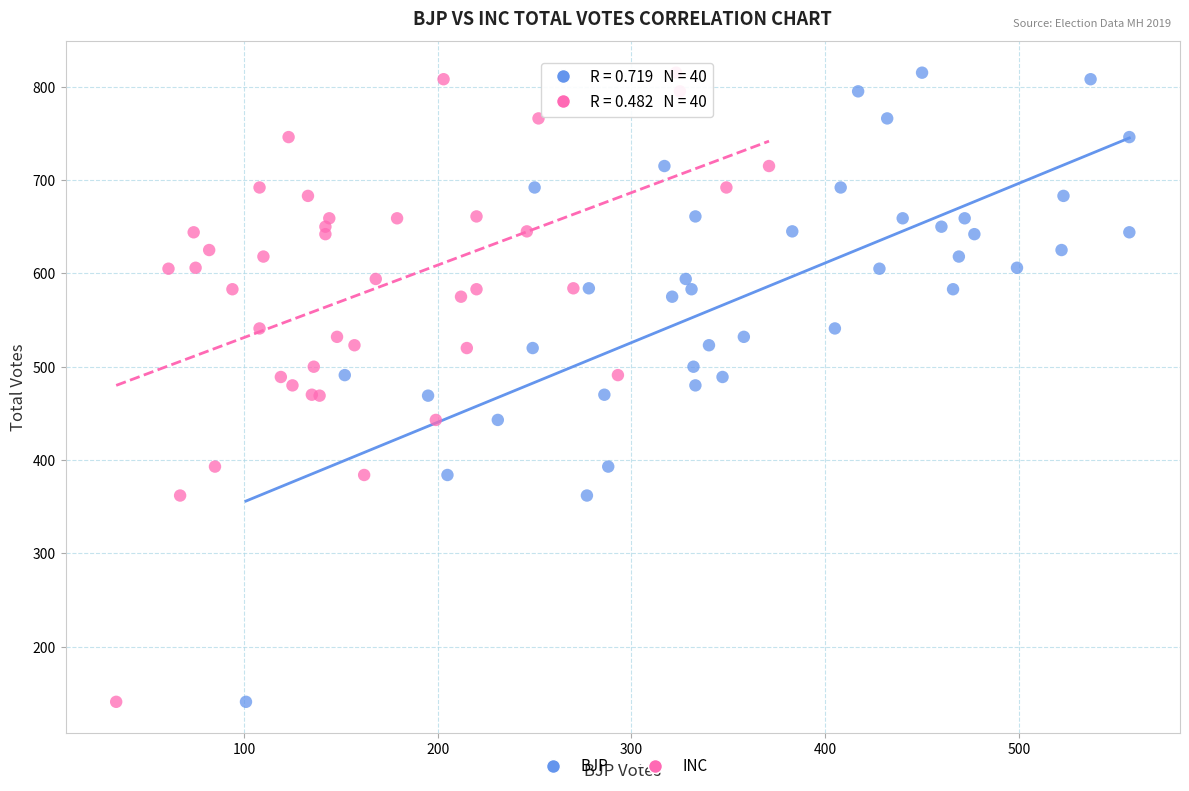

What are all the series names shown in the legend?

BJP, INC